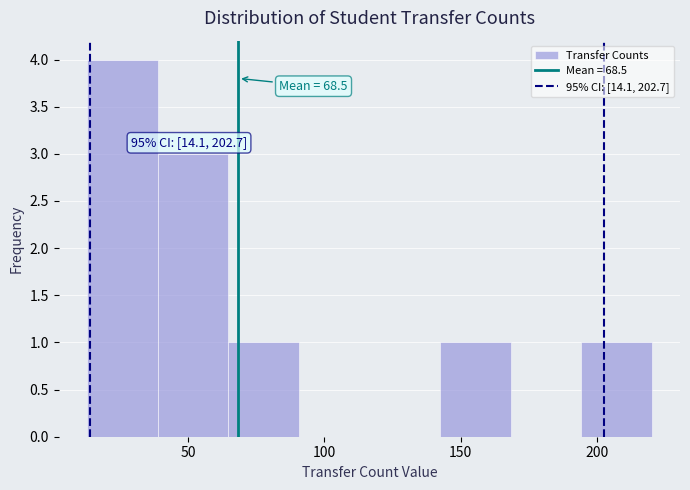

Which range on the x-axis has the tallest bar?

15 to 40